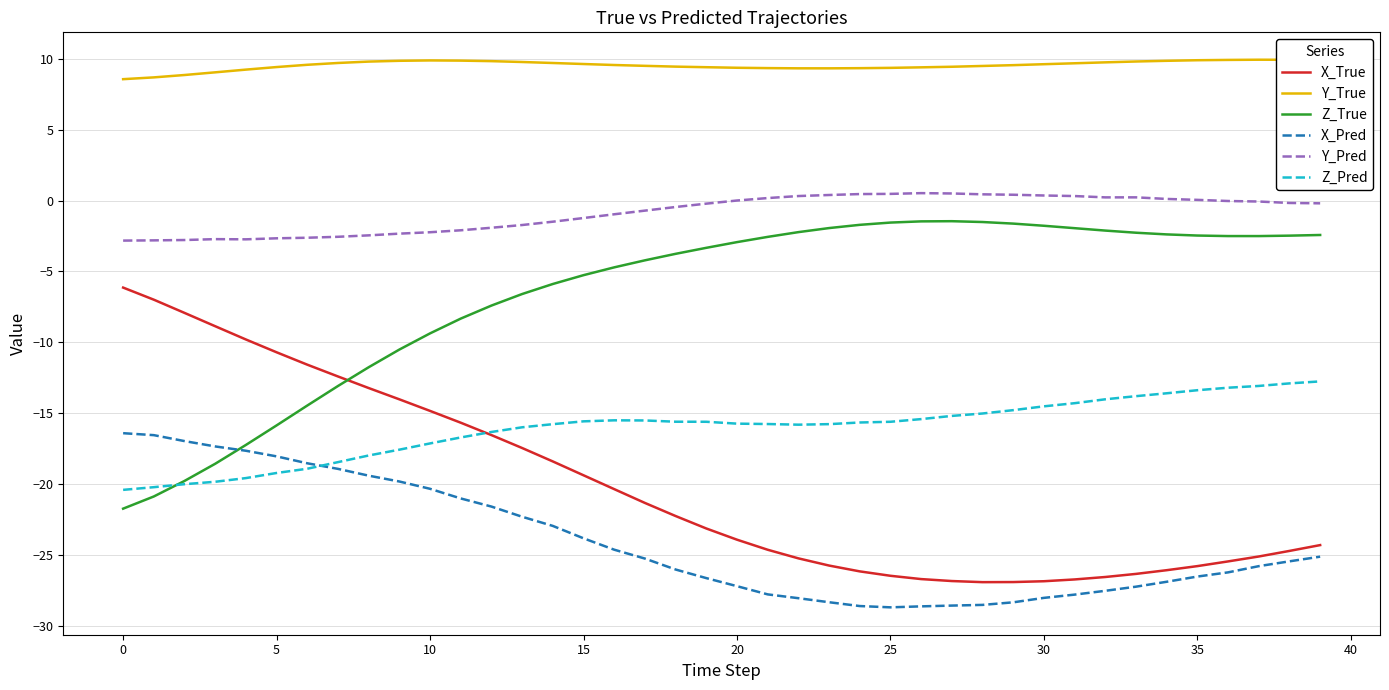

What is the minimum value shown in the chart?

-28.7